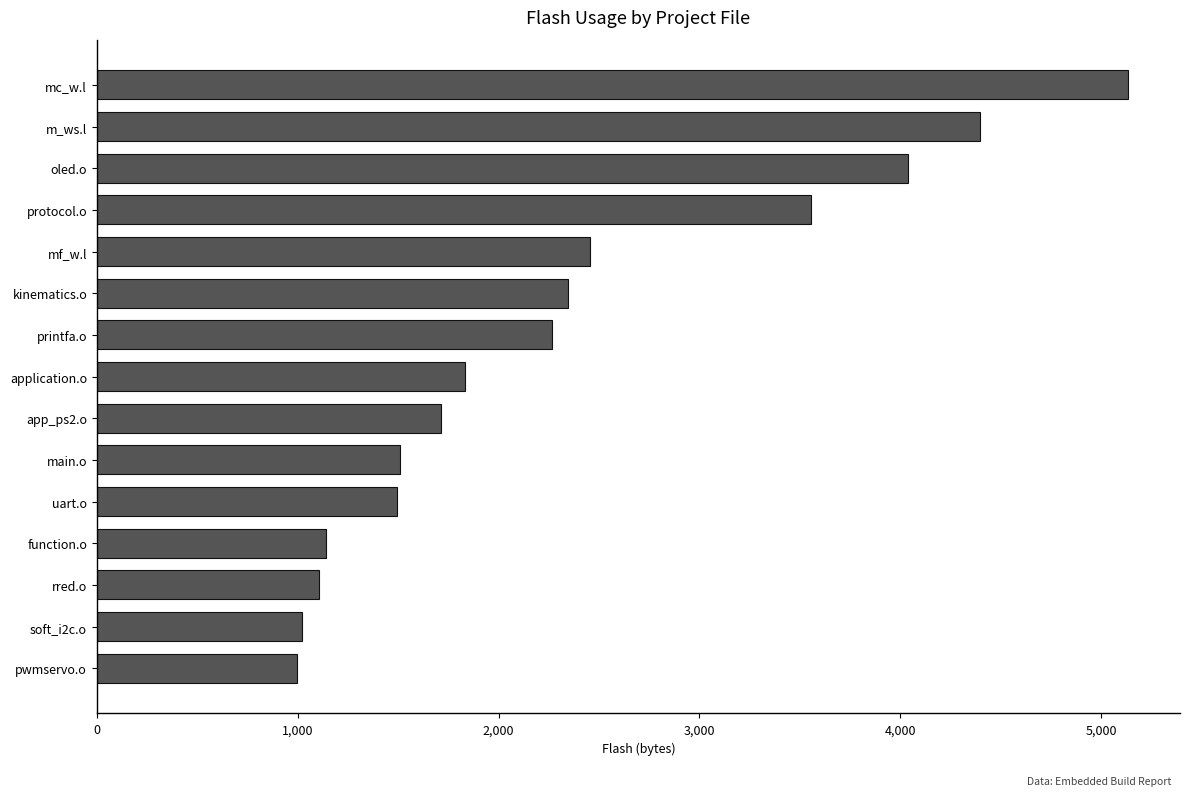

True or false: the data shows 1509 at main.o.

True